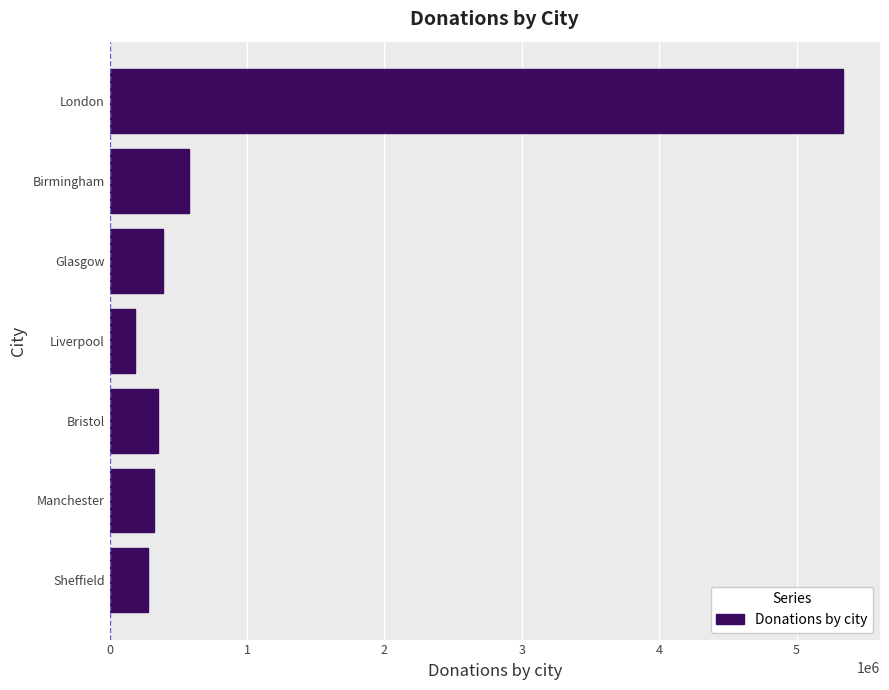

What is the change in value from Birmingham to Sheffield?

-302660